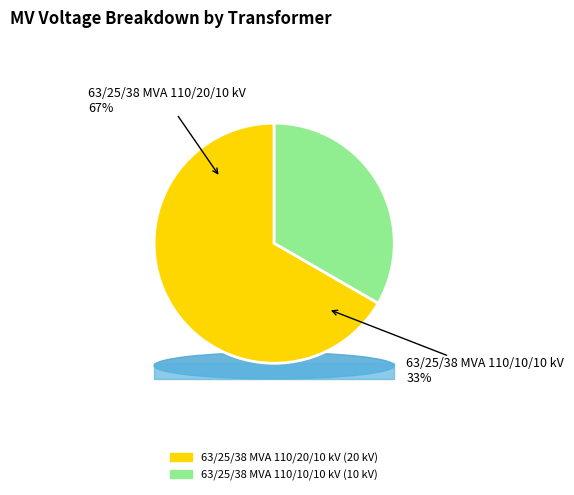

True or false: 63/25/38 MVA 110/20/10 kV accounts for 77% of the total.

False